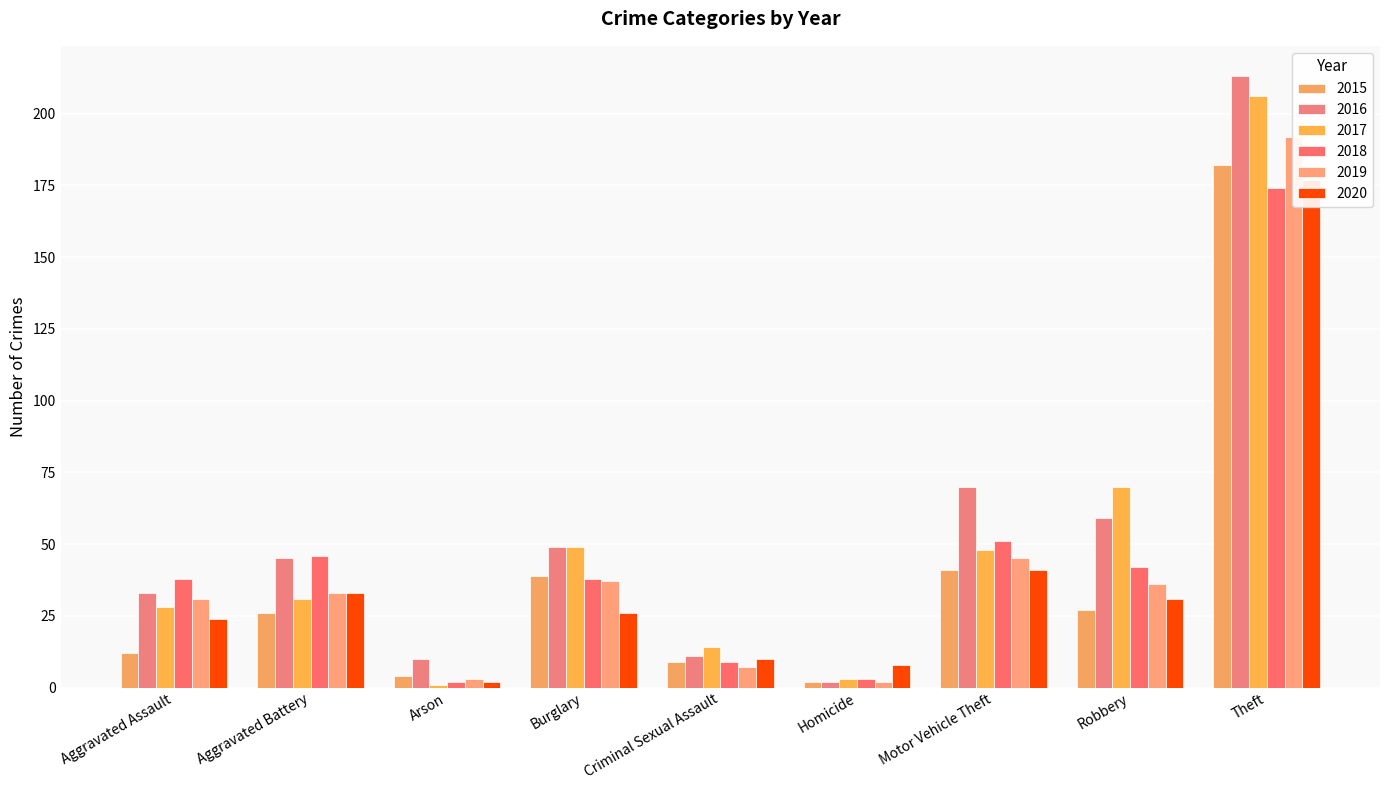

Reading left to right, list all the values displayed in this chart.

2015: 12	26	4	39	9	2	41	27	182
2016: 33	45	10	49	11	2	70	59	213
2017: 28	31	1	49	14	3	48	70	206
2018: 38	46	2	38	9	3	51	42	174
2019: 31	33	3	37	7	2	45	36	192
2020: 24	33	2	26	10	8	41	31	177